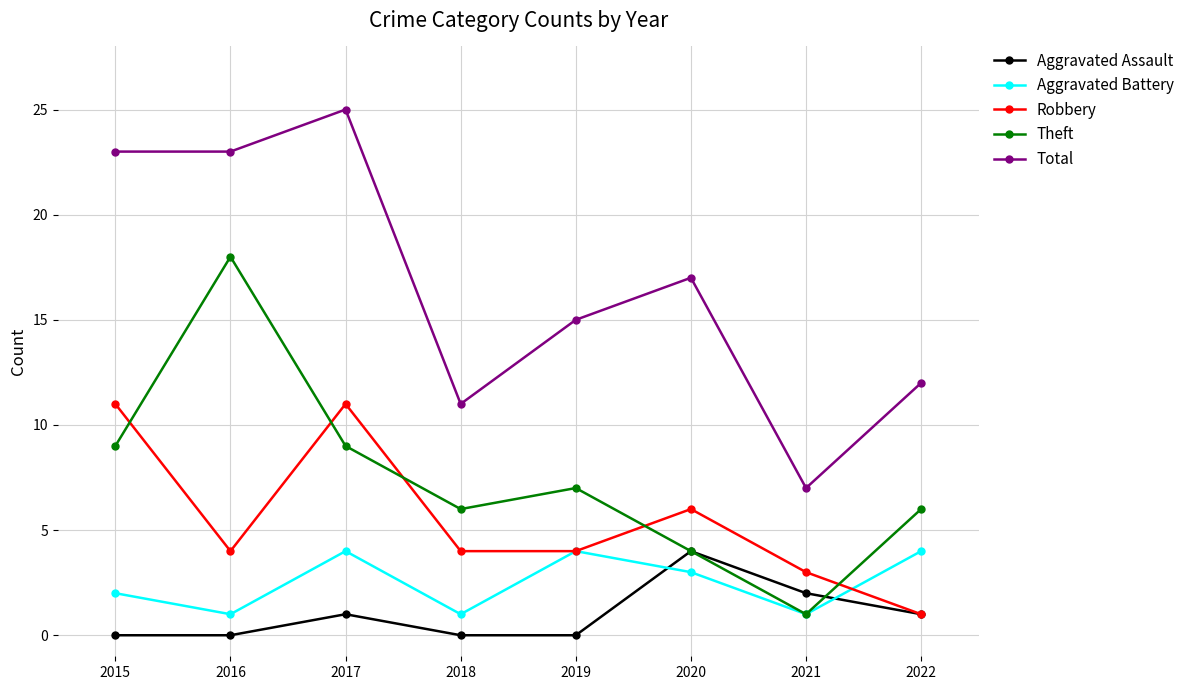

Reading left to right, transcribe all the data shown in this chart.

Aggravated Assault: 2015=0	2016=0	2017=1	2018=0	2019=0	2020=4	2021=2	2022=1
Aggravated Battery: 2015=2	2016=1	2017=4	2018=1	2019=4	2020=3	2021=1	2022=4
Robbery: 2015=11	2016=4	2017=11	2018=4	2019=4	2020=6	2021=3	2022=1
Theft: 2015=9	2016=18	2017=9	2018=6	2019=7	2020=4	2021=1	2022=6
Total: 2015=23	2016=23	2017=25	2018=11	2019=15	2020=17	2021=7	2022=12